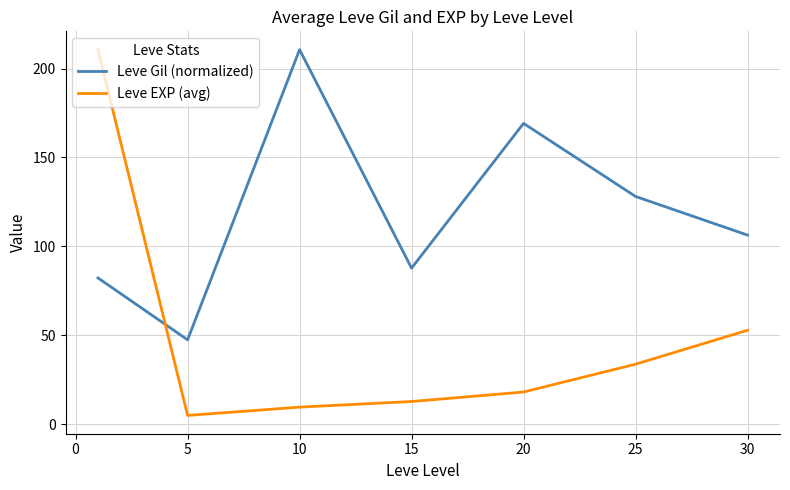

Which series has the widest spread of values?

Leve EXP (avg)